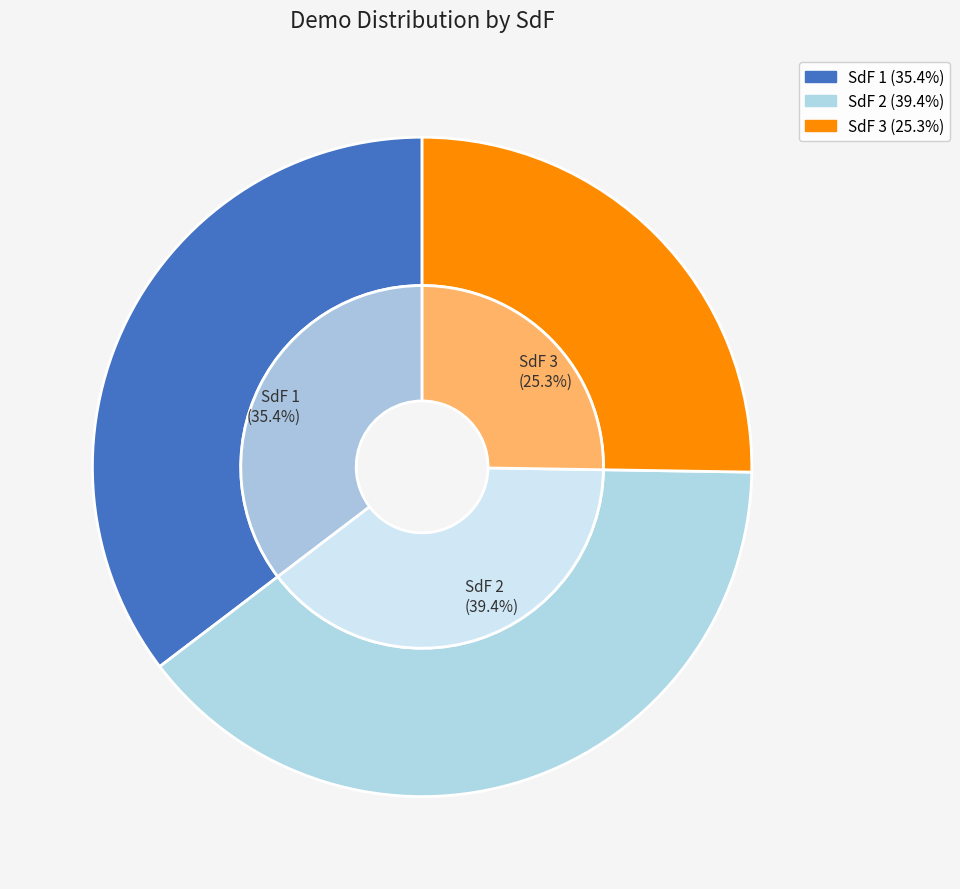

What is the largest slice in the pie chart?

SdF 2